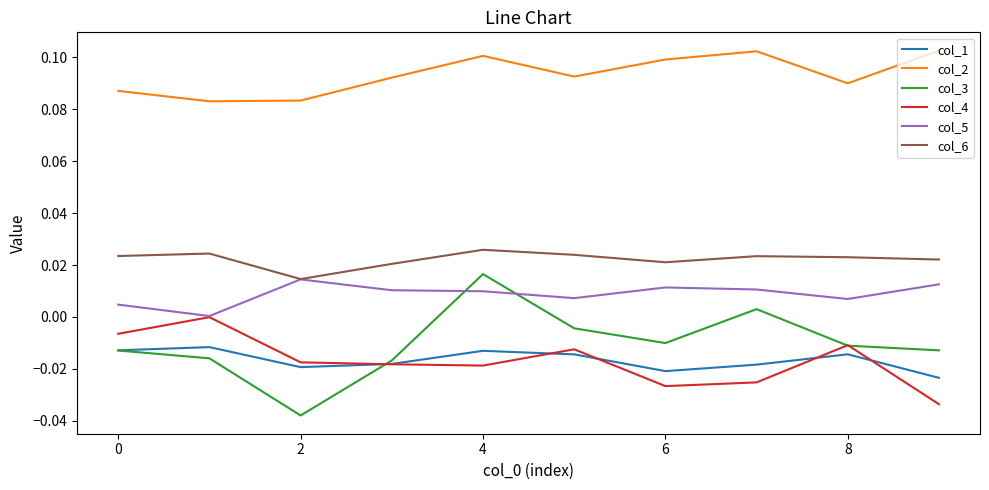

True or false: col_1 and col_5 cross at least once.

False